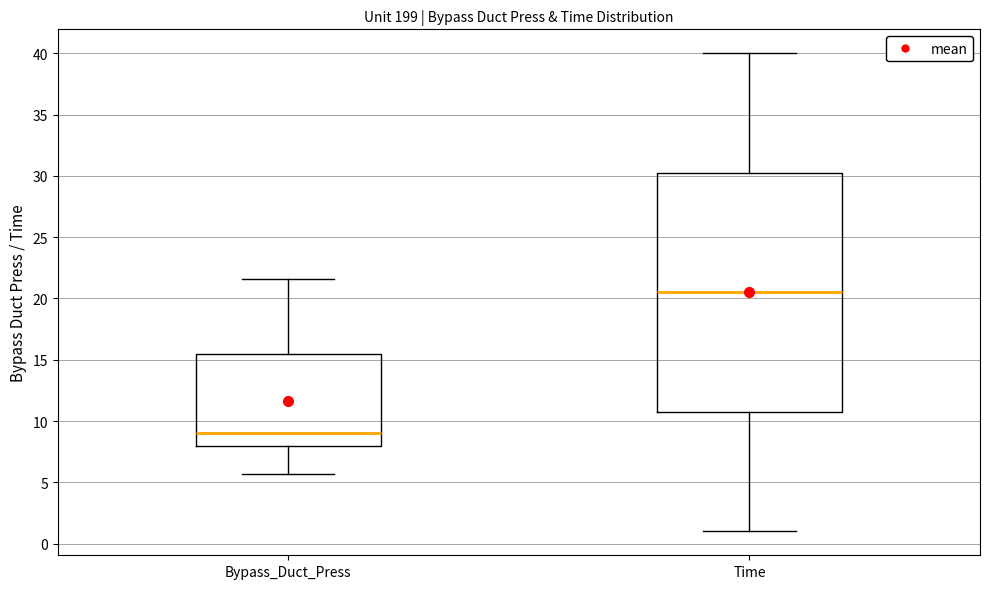

Which box is the tallest, from its lower edge to its upper edge?

Time